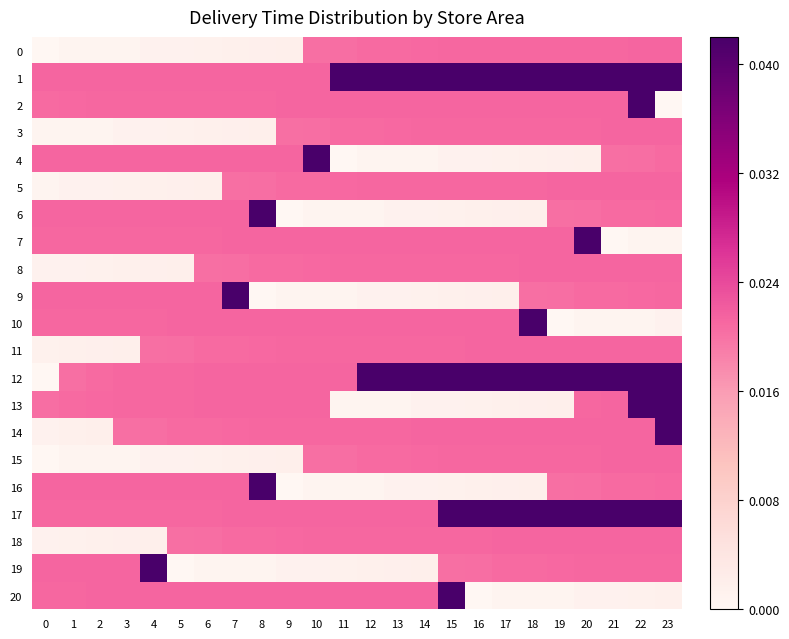

Which series has the largest range (max minus min)?

2